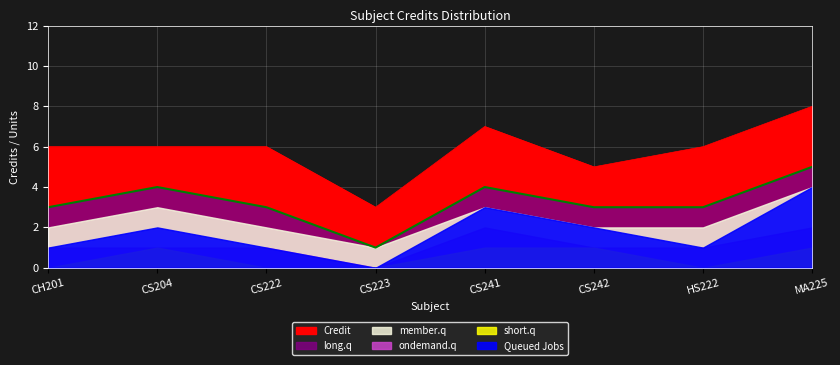

Is the value of Credit at CS223 greater than the value of long.q at CS204?

No